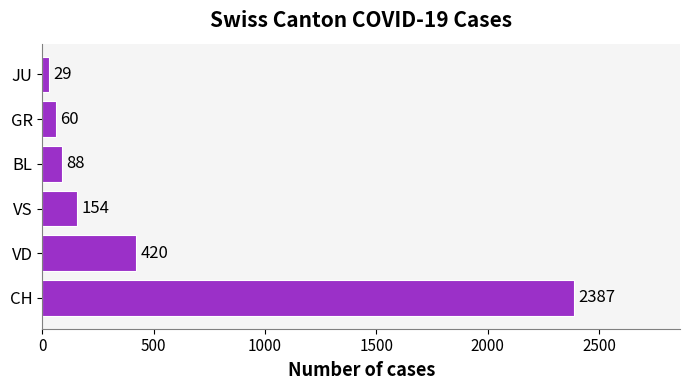

Does the chart contain any negative values?

No